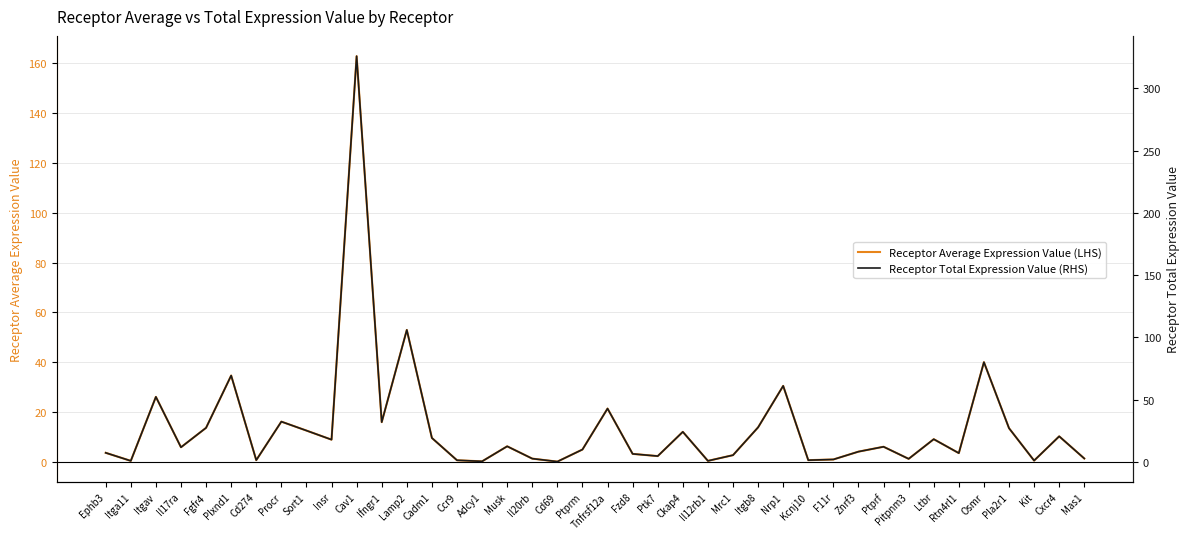

What is the maximum value for Receptor Total Expression Value (RHS)?

325.8